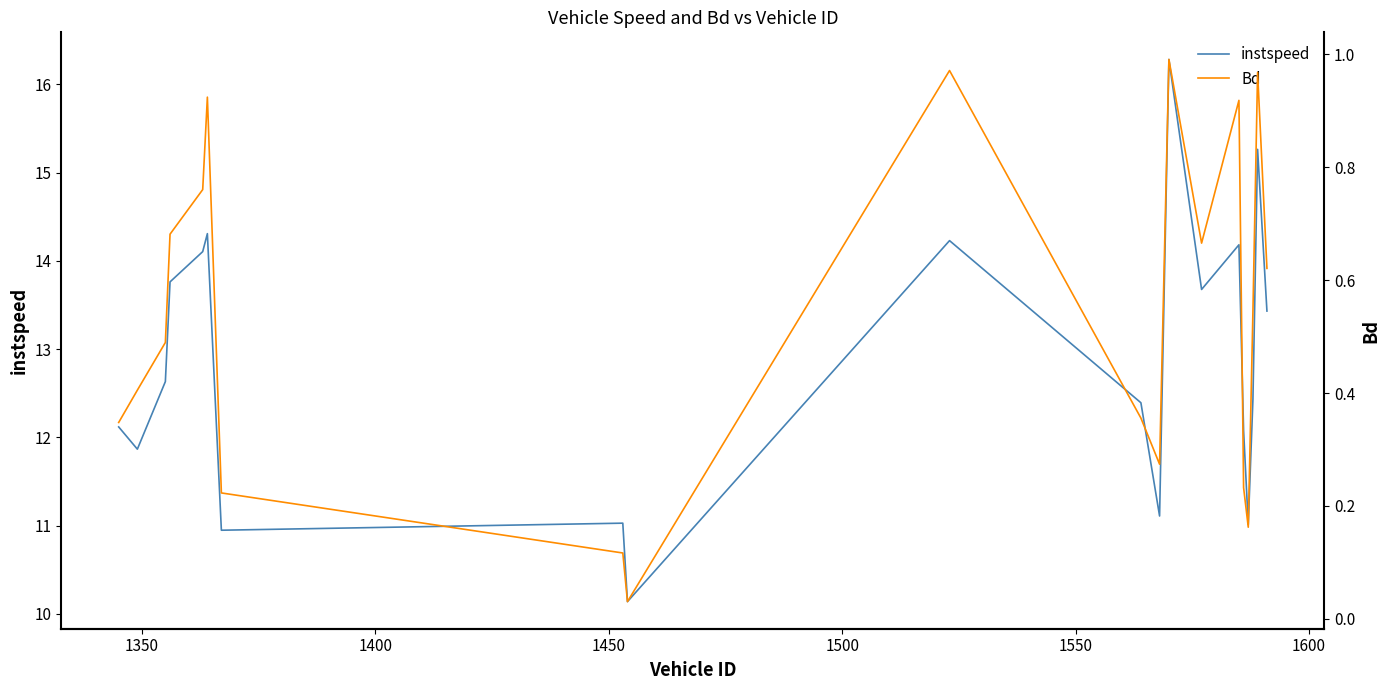

True or false: Bd has a value of 0.1 at 11.

False